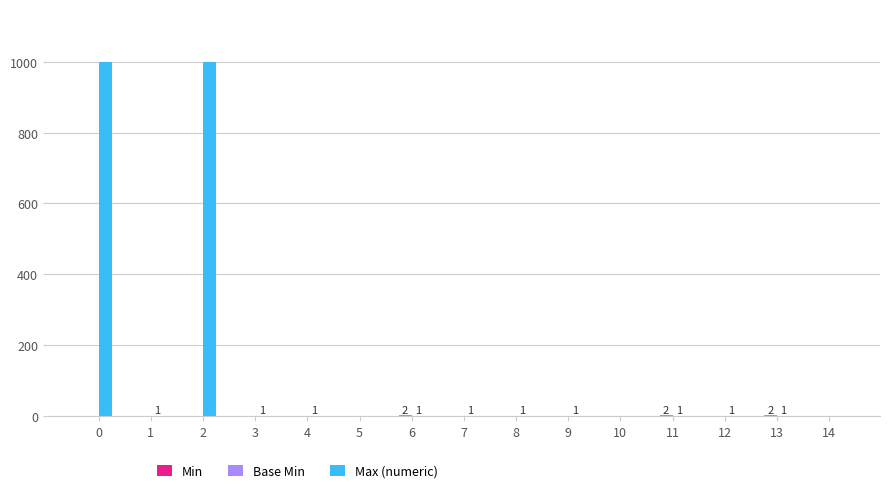

Reading left to right, extract all data points from this chart.

Min: 0=0	1=0	2=0	3=0	4=0	5=0	6=1	7=0	8=0	9=0	10=0	11=1	12=0	13=1	14=0
Base Min: 0=0	1=0	2=0	3=0	4=0	5=0	6=1	7=0	8=0	9=0	10=0	11=1	12=0	13=1	14=0
Max (numeric): 0=999	1=1	2=999	3=1	4=1	5=0	6=1	7=1	8=1	9=1	10=0	11=1	12=1	13=1	14=0